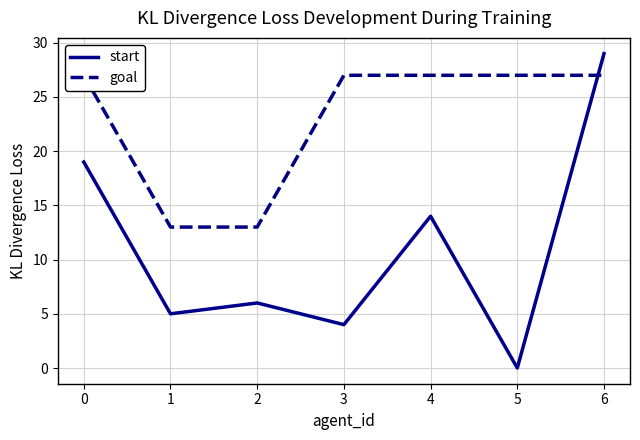

Reading right to left, extract all data points from this chart.

start: 29	0	14	4	6	5	19
goal: 27	27	27	27	13	13	27